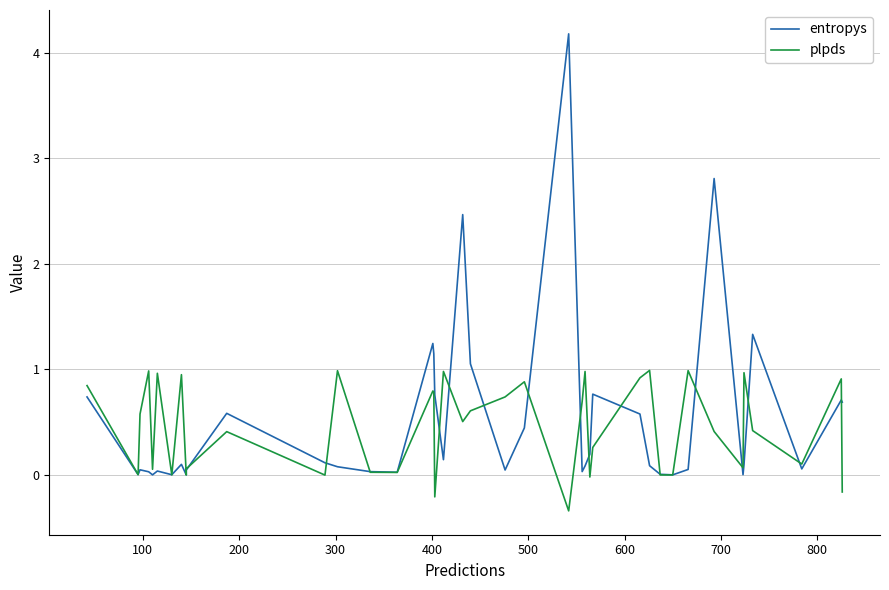

Which series changed the most between 200 and 800?

plpds